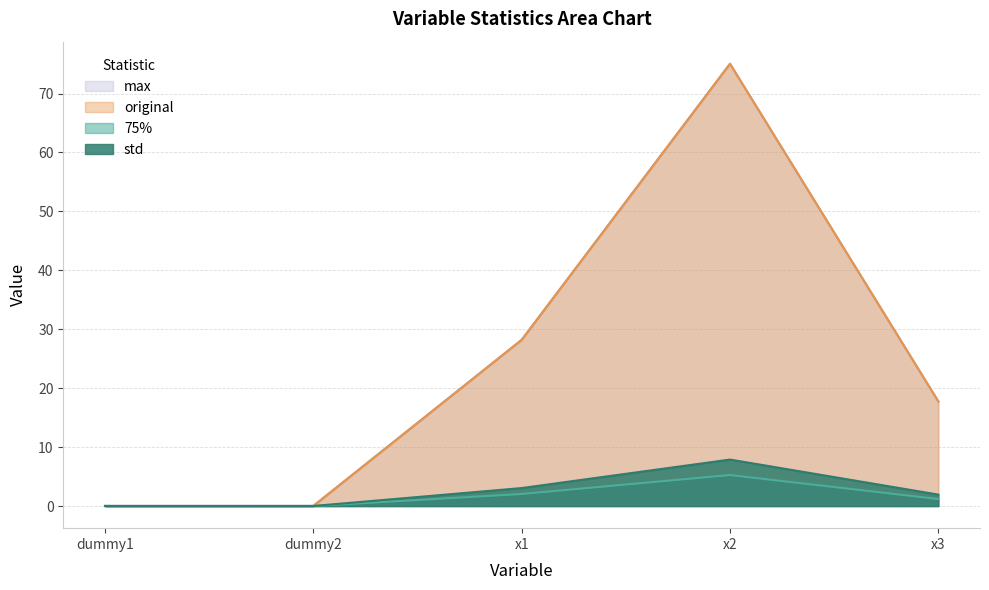

The original series shows 75.1 at x2. True or false?

True